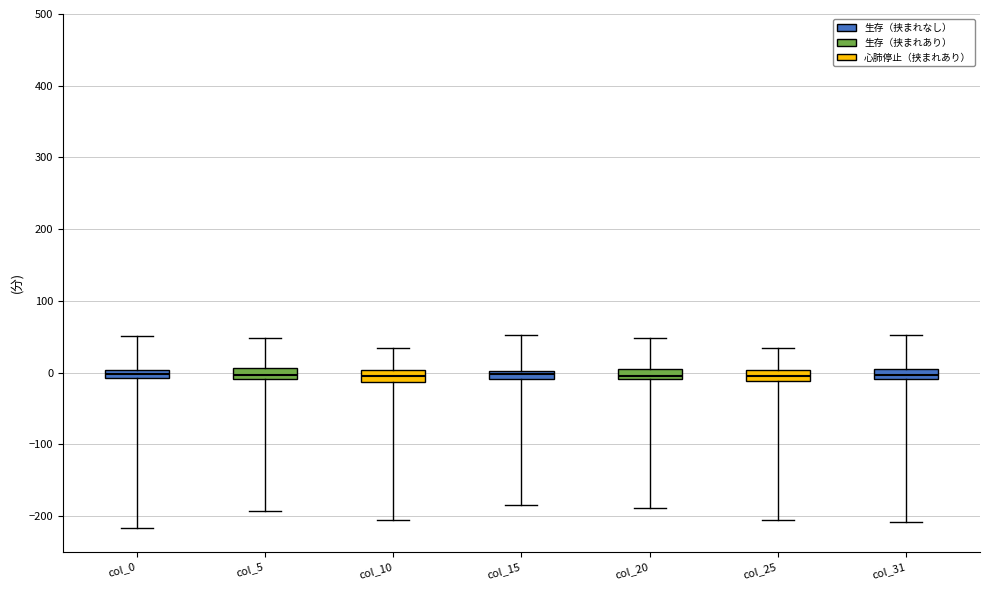

Where is the lower edge of the box for col_31 on the y-axis? The values are not printed on the chart, so give them approximately, as read against the axis.

-10